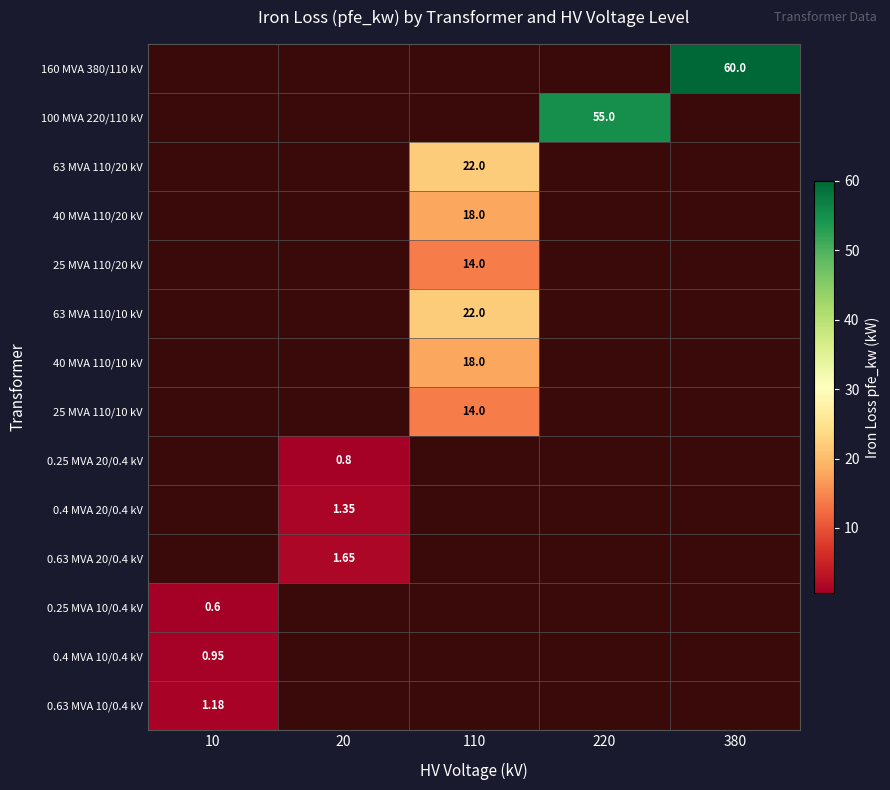

Count the number of data series in this chart.

14